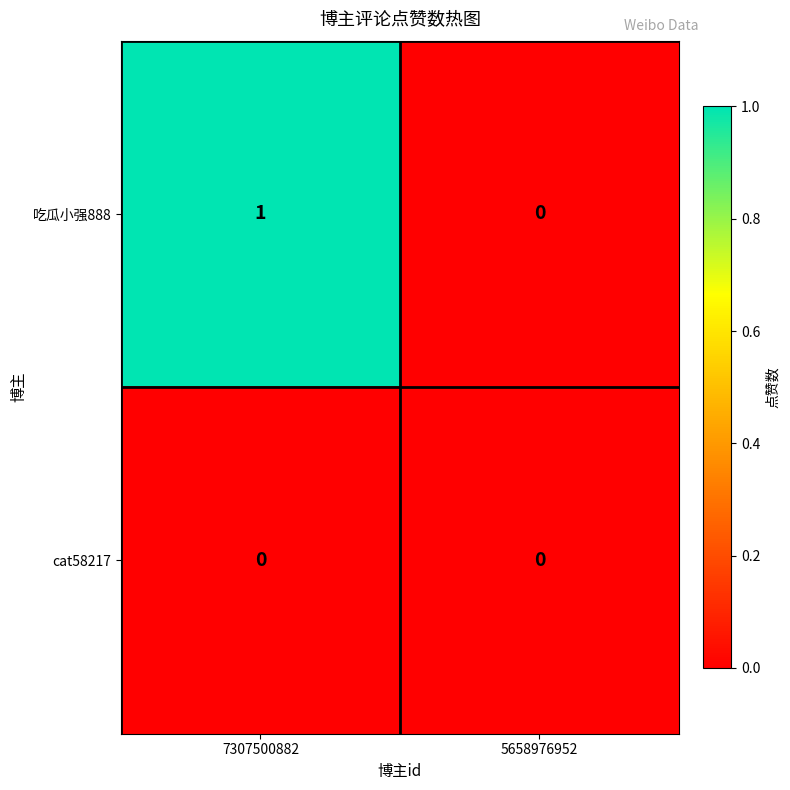

List the series in order of their overall mean, lowest first.

cat58217, 吃瓜小强888